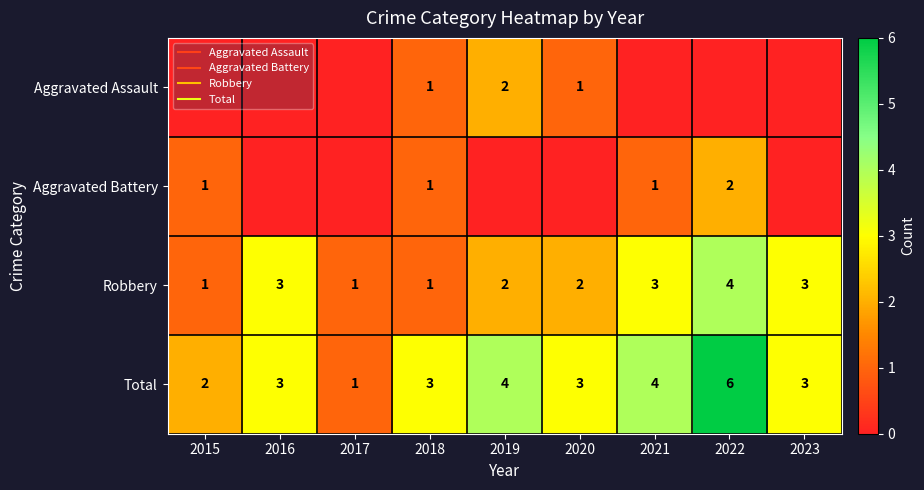

What is the sum of the Total values at 2022 and 2016?

9